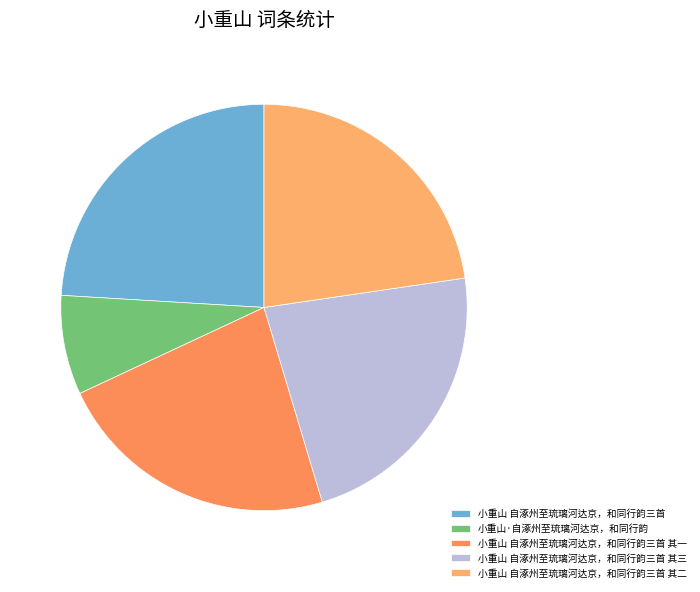

Do 小重山·自涿州至琉璃河达京，和同行韵 and 小重山 自涿州至琉璃河达京，和同行韵三首 together represent more than half of the pie?

No